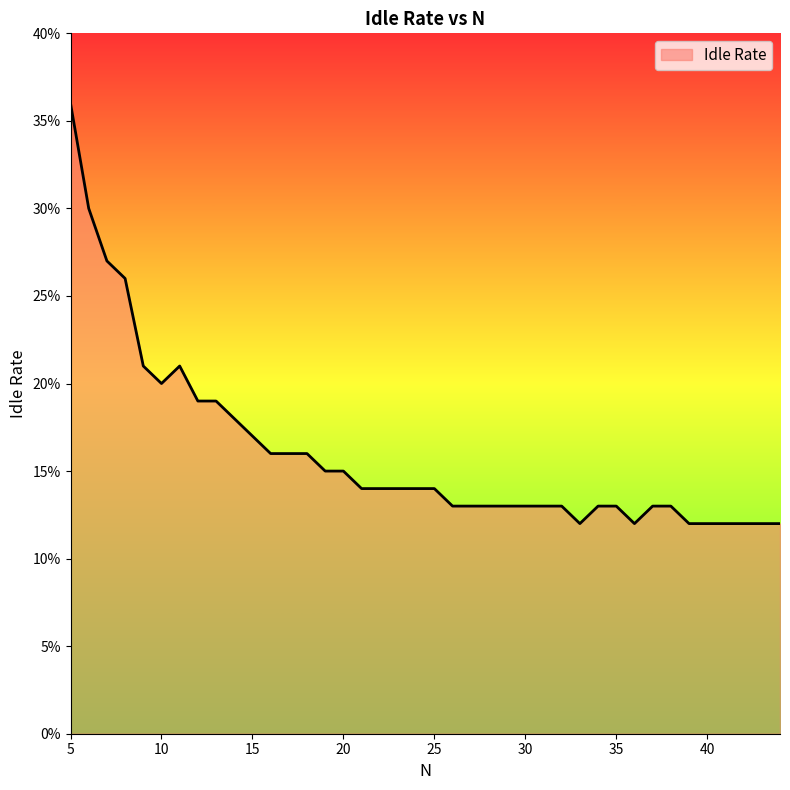

What is the maximum value shown in the chart?

36